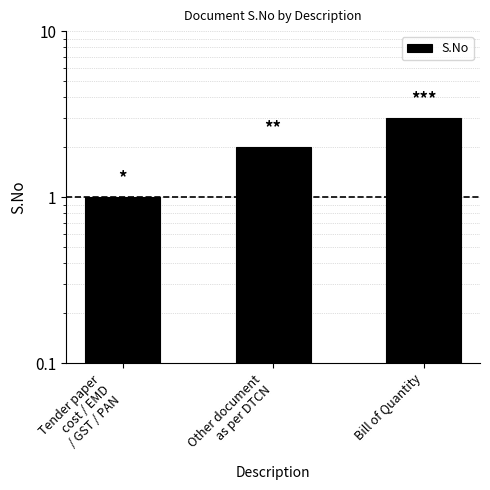

What is the label of the 2nd bar from the right?

Other document
as per DTCN